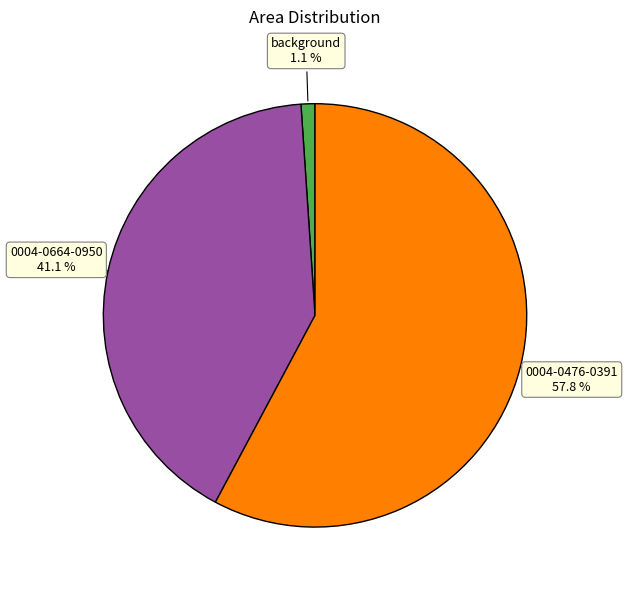

To the nearest percent, what is the average slice percentage?

33%